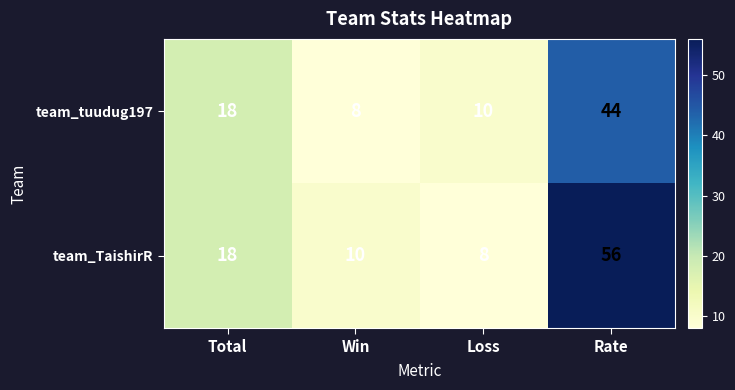

At how many categories does at least one series exceed 54?

1